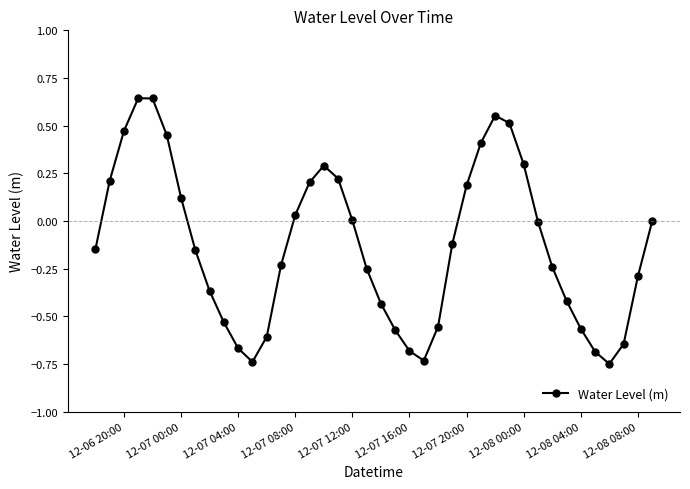

True or false: the data has more than 0 interior local peaks.

True